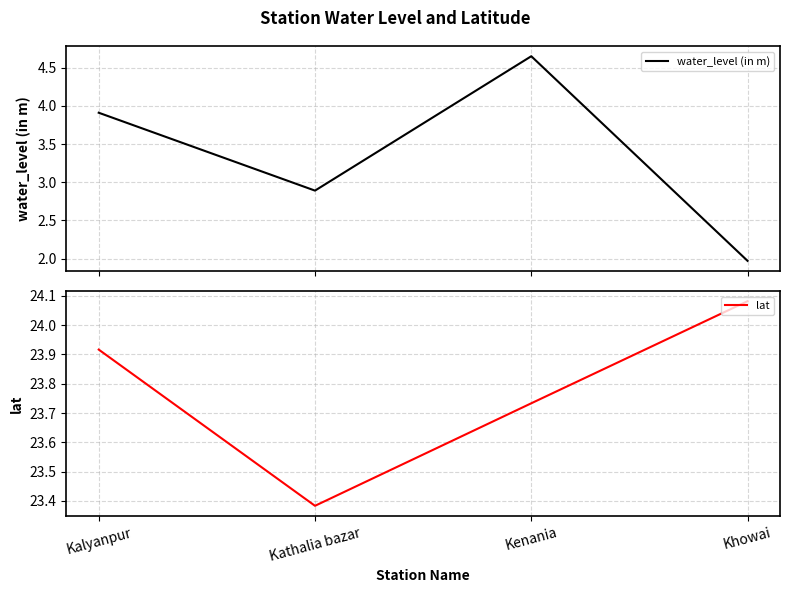

At Kalyanpur, list the series in order from smallest to largest.

water_level (in m), lat